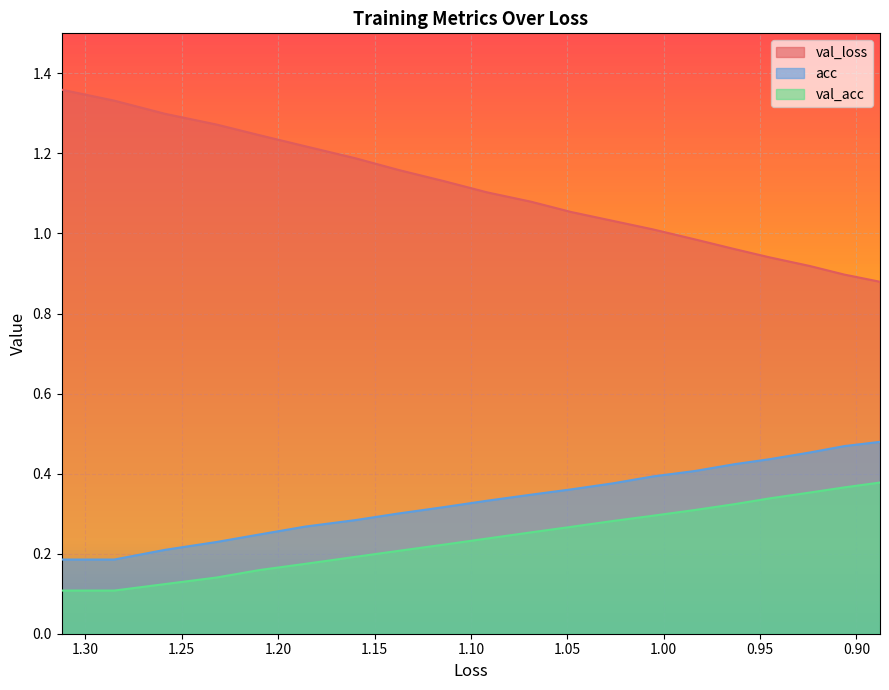

List the series in order of their peak value, highest first.

val_loss, acc, val_acc